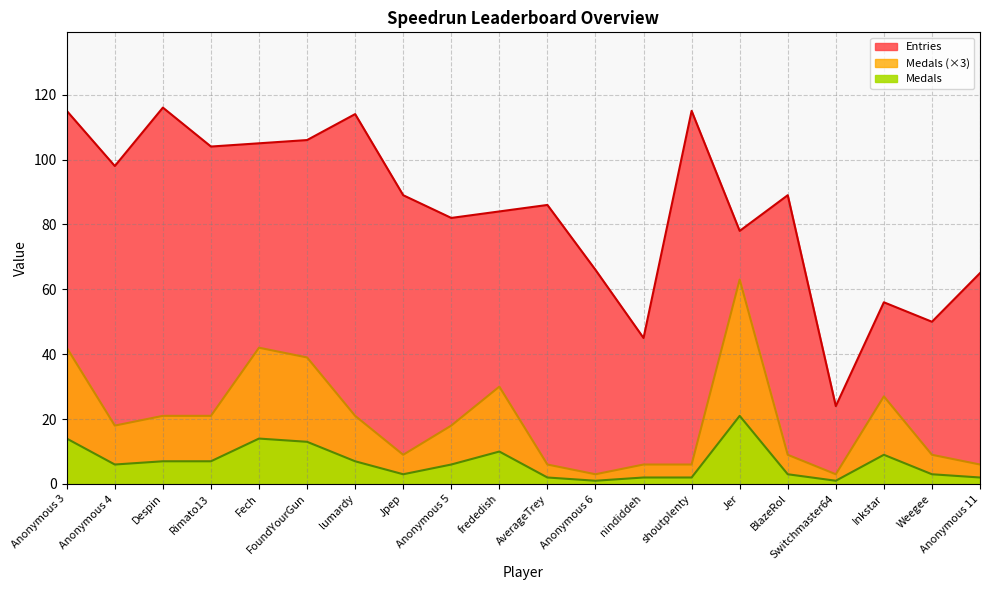

Read the Medals value at frededish.

30